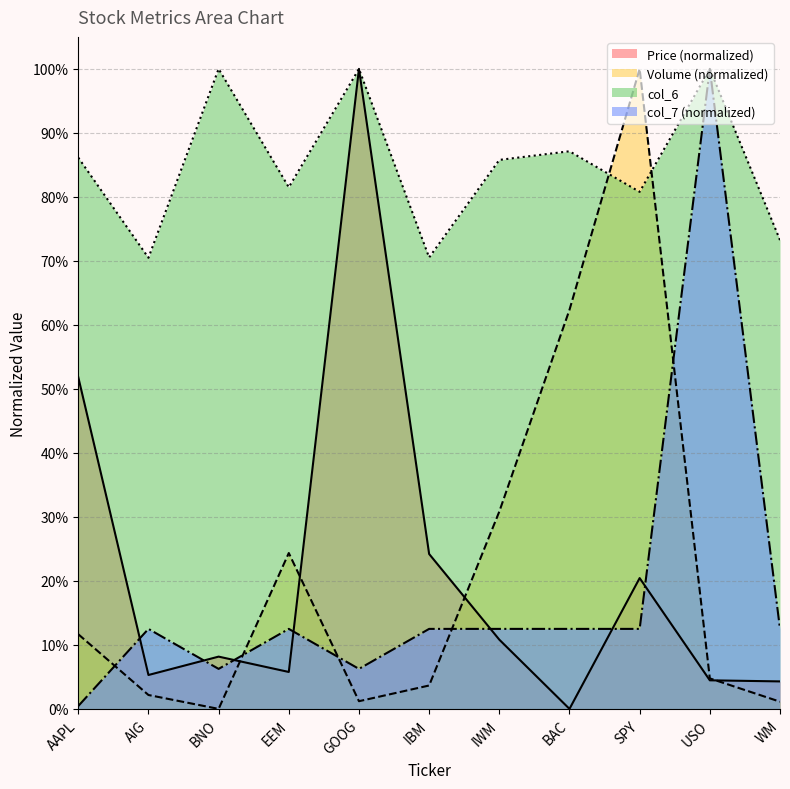

What is the label of the 5th point from the right?

IWM